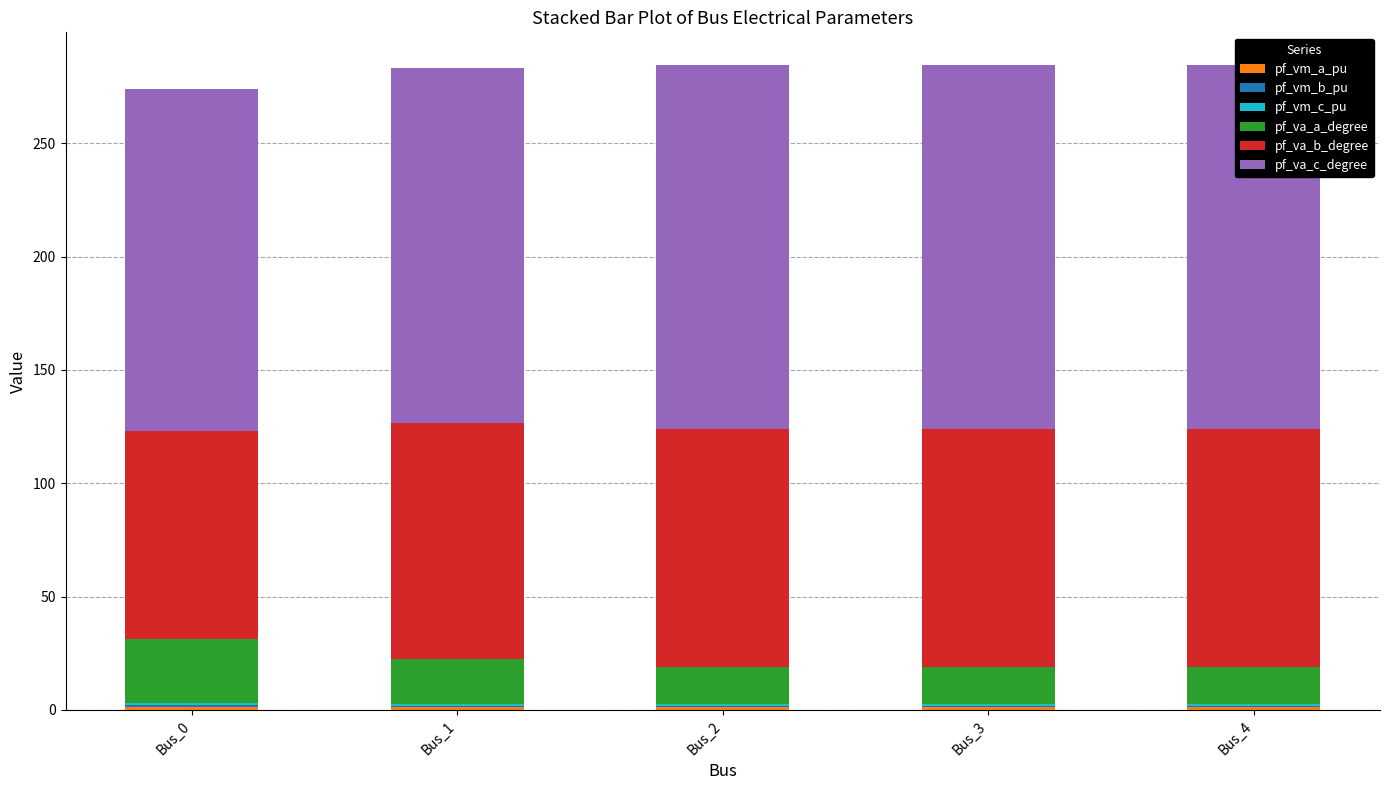

Are the bars horizontal?

No